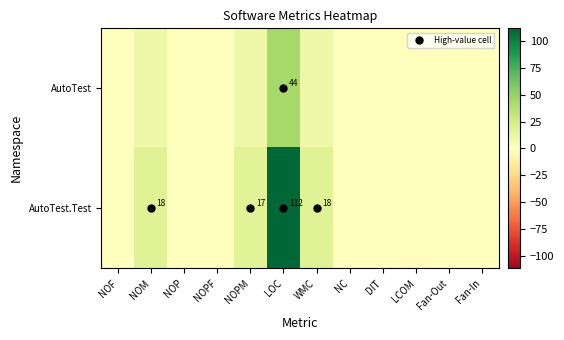

The AutoTest.Test series shows 32 at NOM. True or false?

False